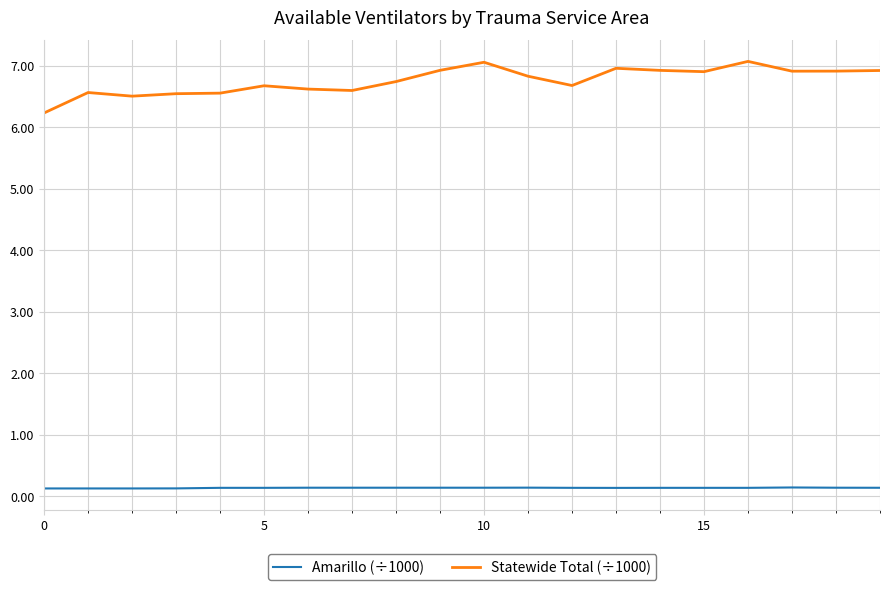

True or false: Statewide Total (÷1000) and Amarillo (÷1000) intersect in this chart.

False